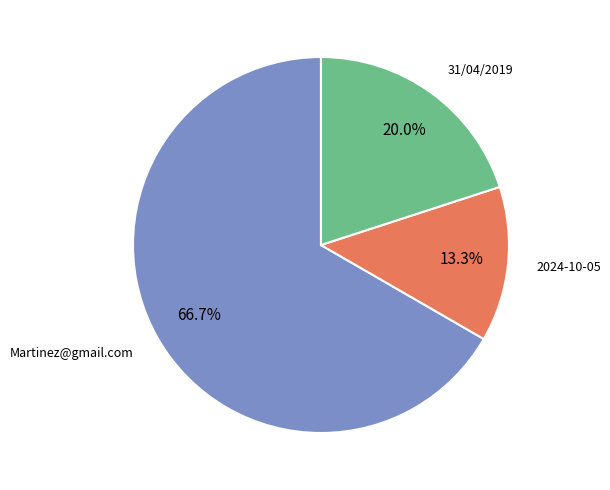

Is there any slice that represents more than half of the pie?

Yes